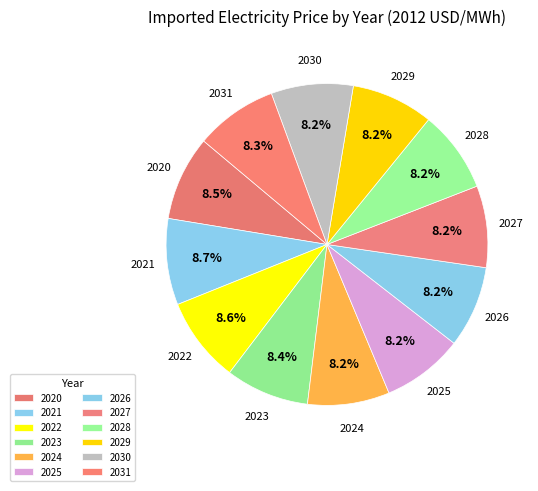

How many segments does this pie chart have?

12